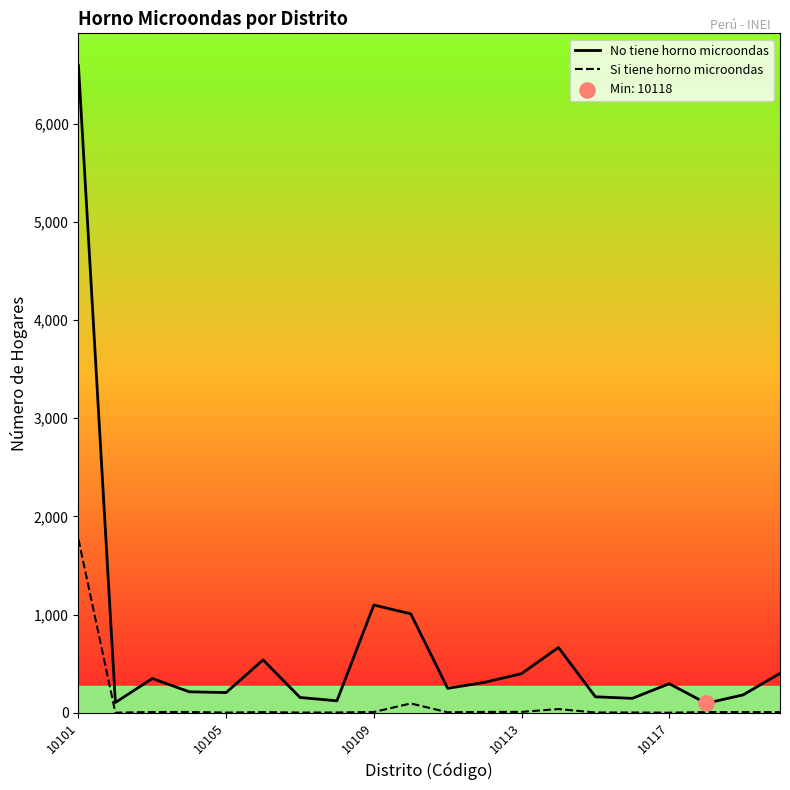

Which series has the widest spread of values?

No tiene horno microondas